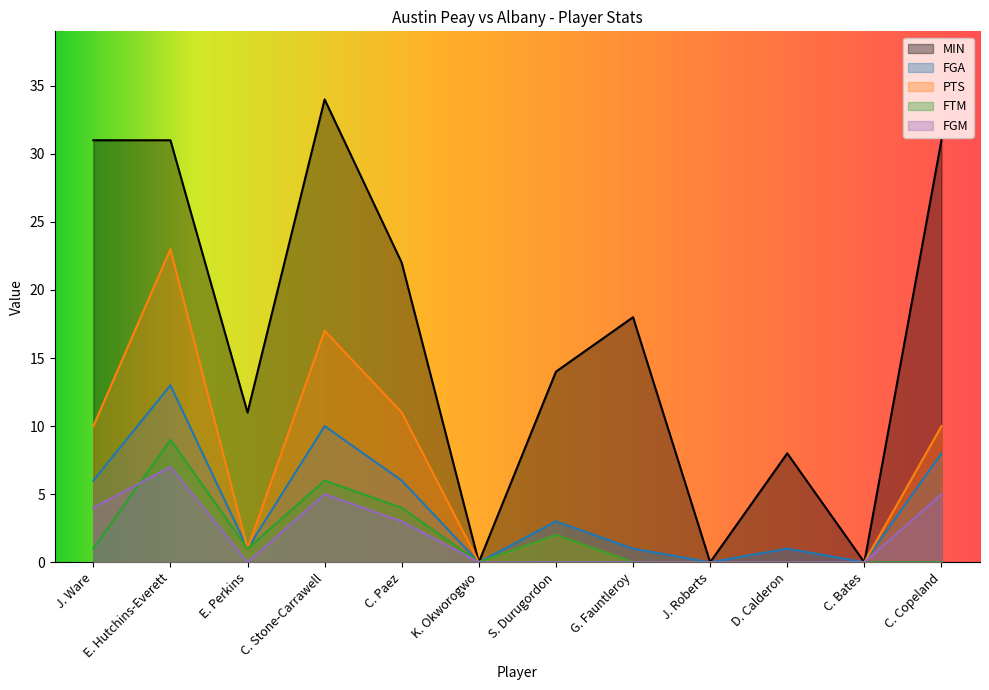

Does the chart display data point markers on the line(s)?

No